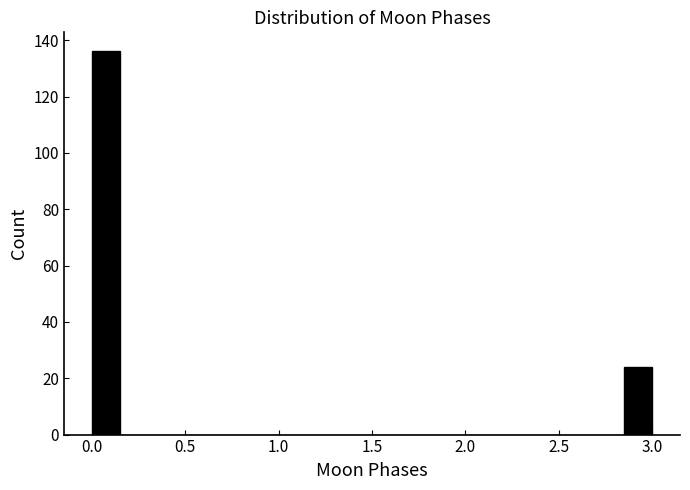

Around what value on the x-axis is the tallest bar? Give the approximate position of its centre, as read against the axis.

0.10